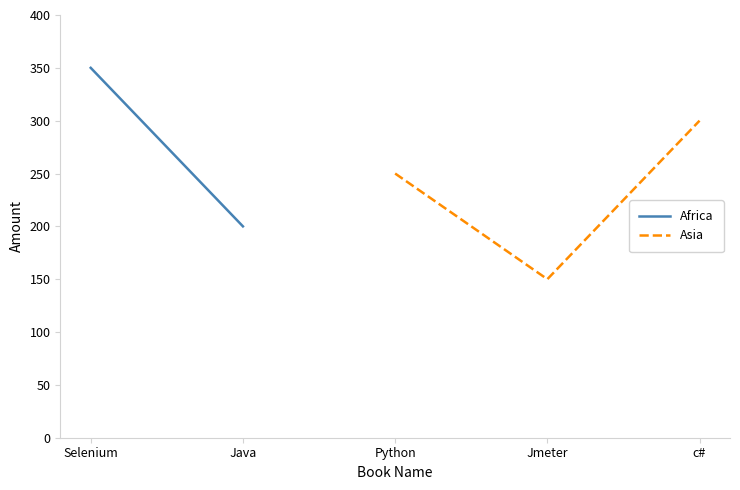

True or false: Asia has a value of 172 at Python.

False